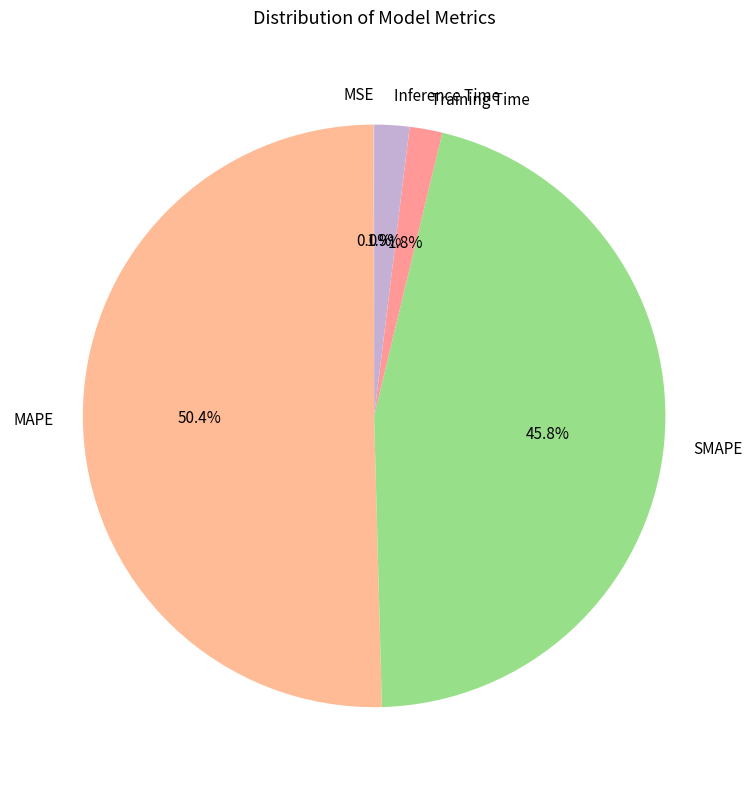

To the nearest percent, what portion does Inference Time represent?

2%